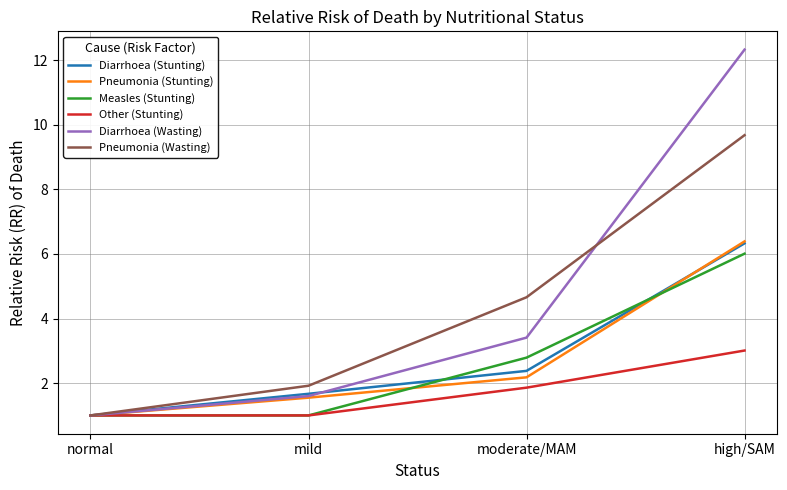

What is the highest value of the Pneumonia (Stunting) series?

6.4